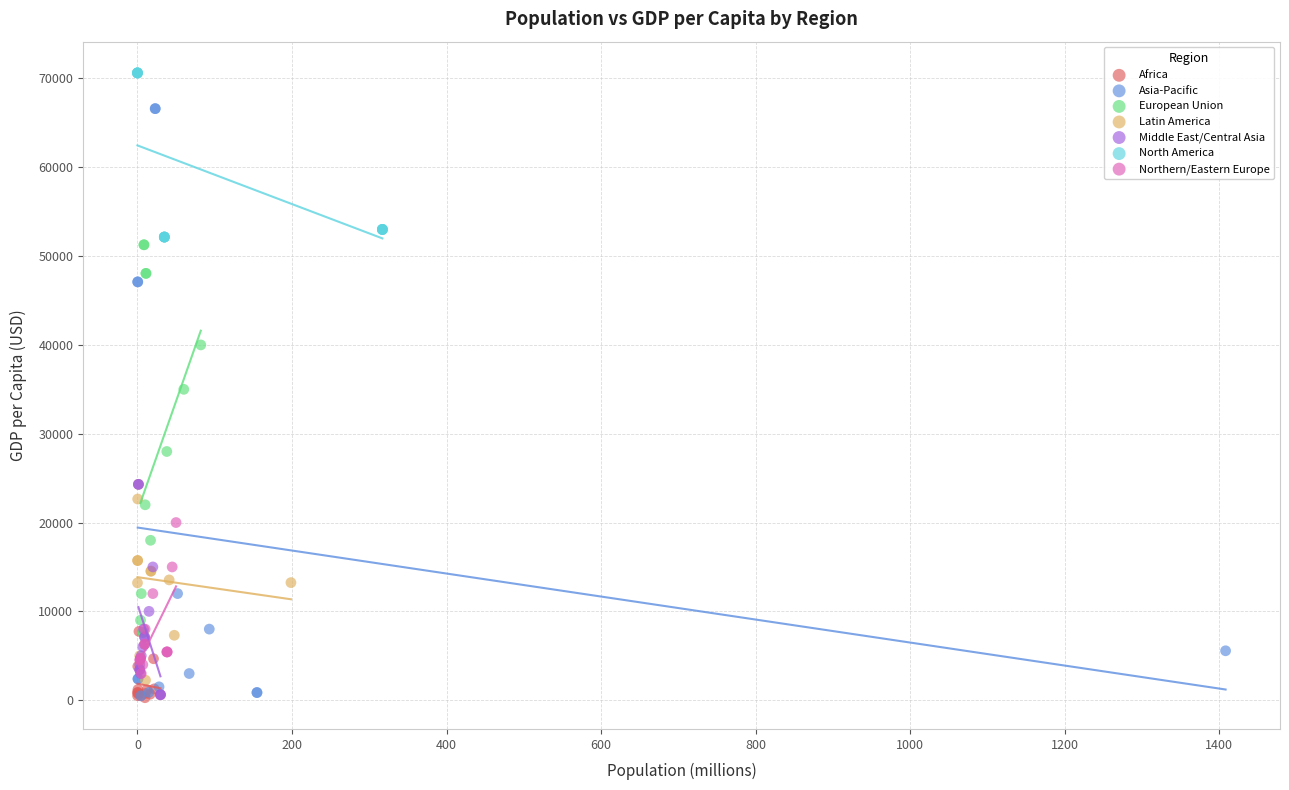

What are all the series names shown in the legend?

Africa, Asia-Pacific, European Union, Latin America, Middle East/Central Asia, North America, Northern/Eastern Europe